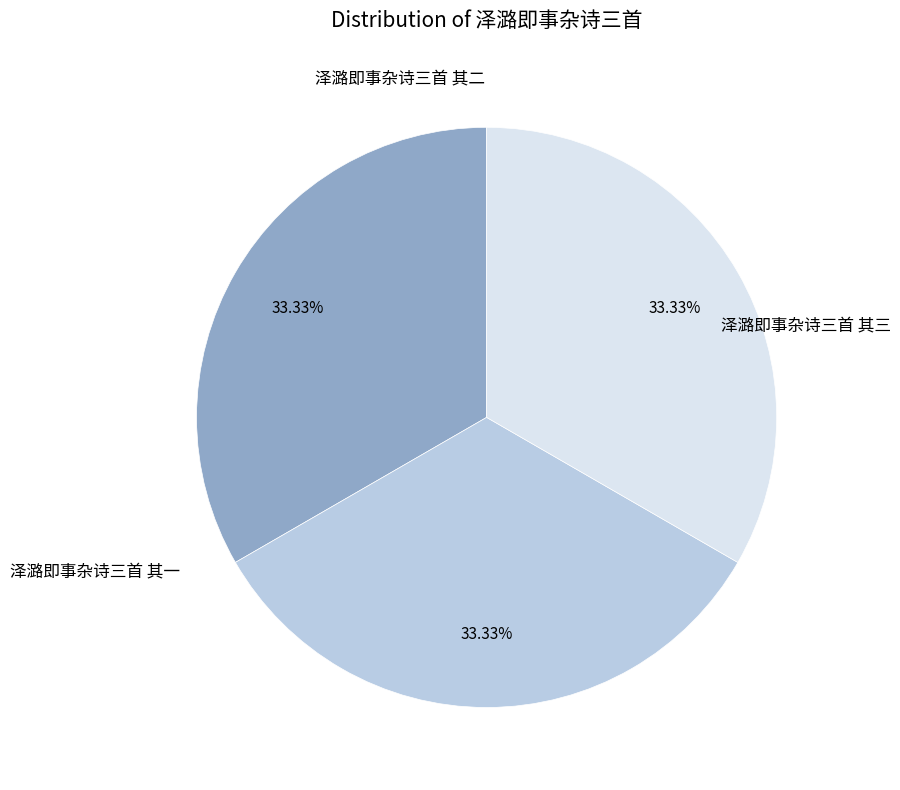

Is there a majority slice in this chart?

No